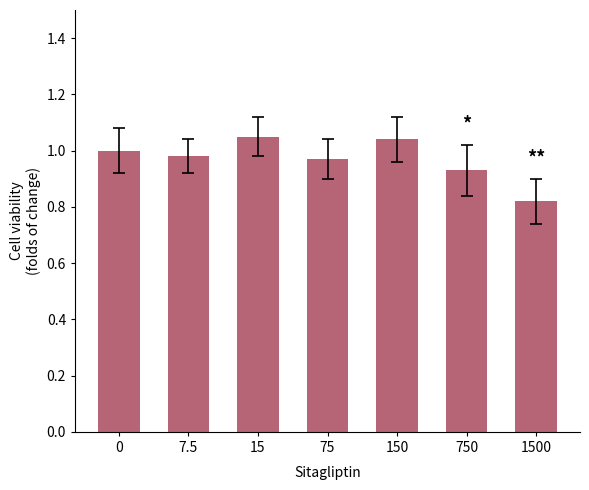

What is the difference between the maximum and minimum values?

0.2